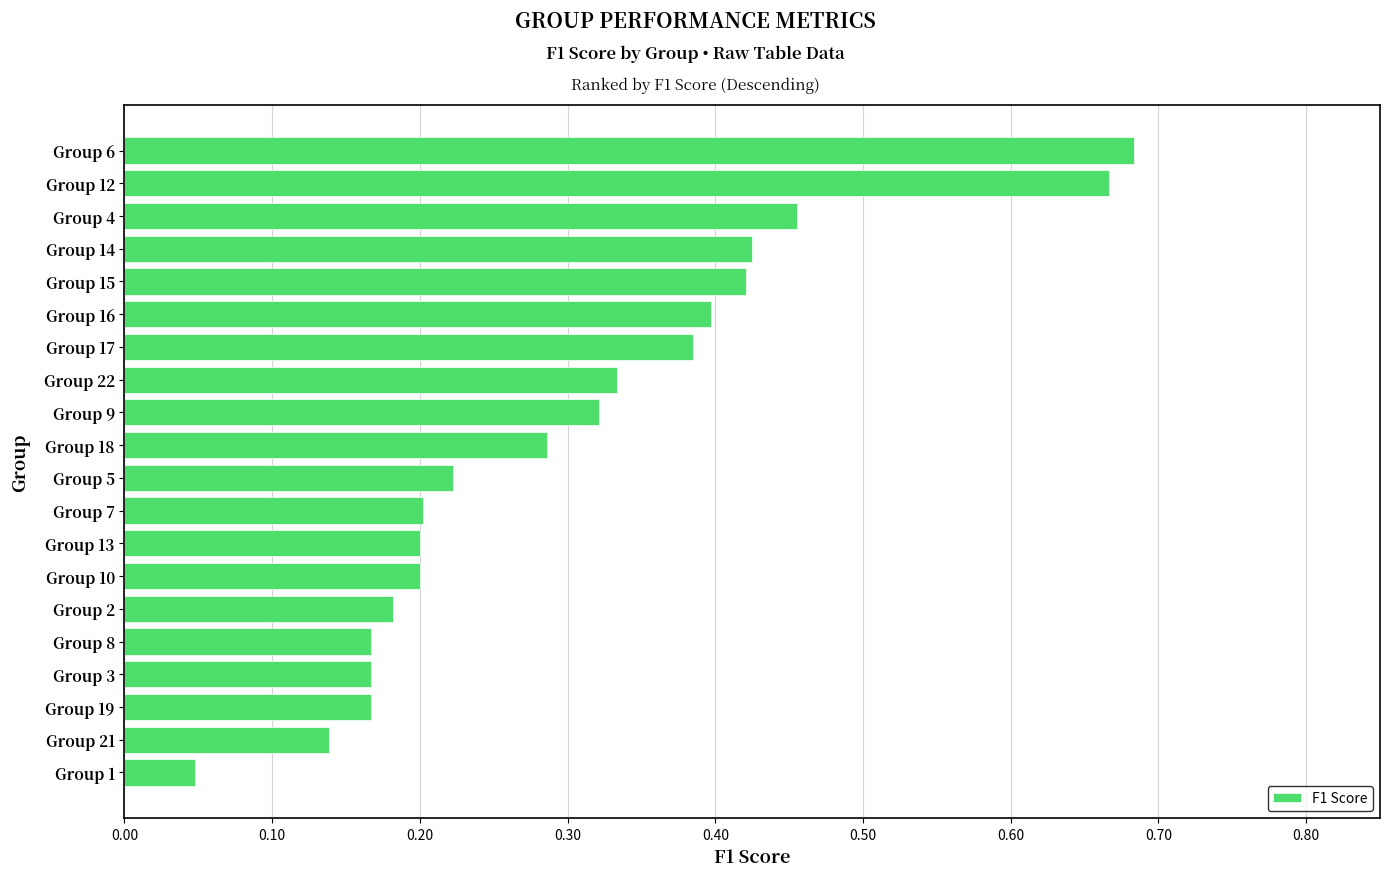

What is the difference between the maximum and minimum values?

0.6